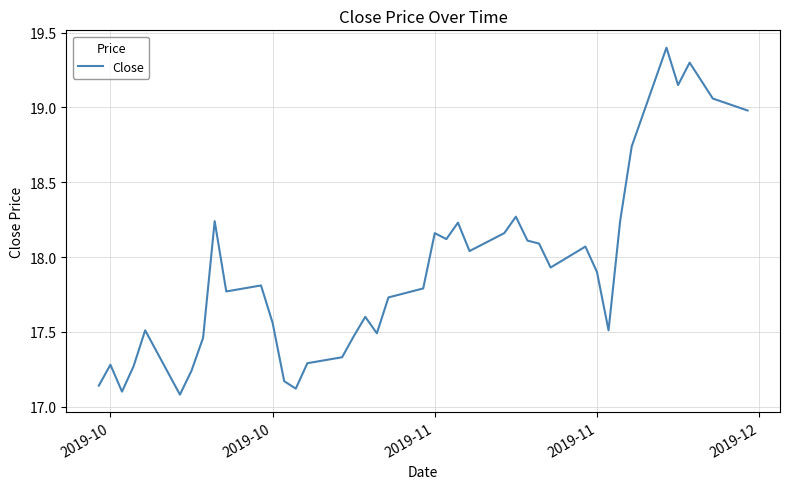

Where is the data nearest to the value 18?

24